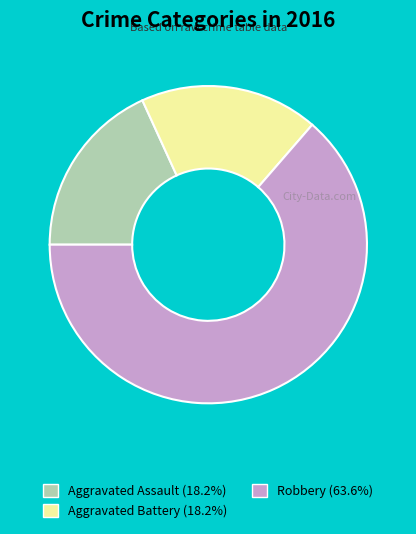

Is the sum of Robbery and Aggravated Assault greater than half?

Yes